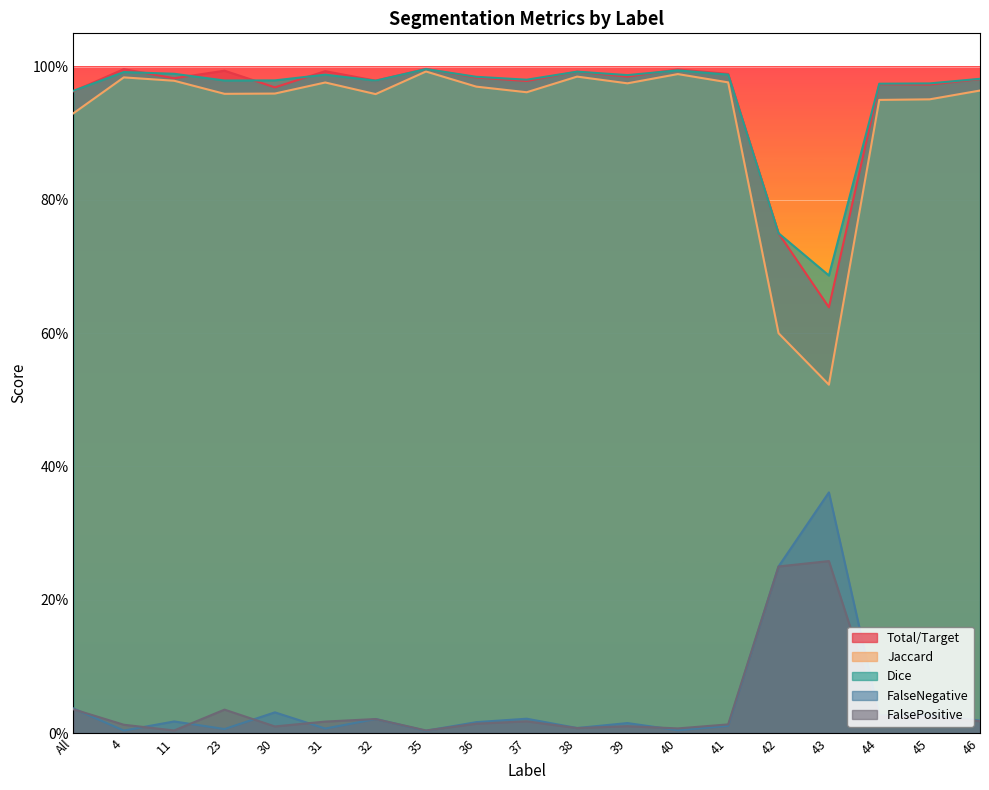

Count the number of categories in the chart.

19